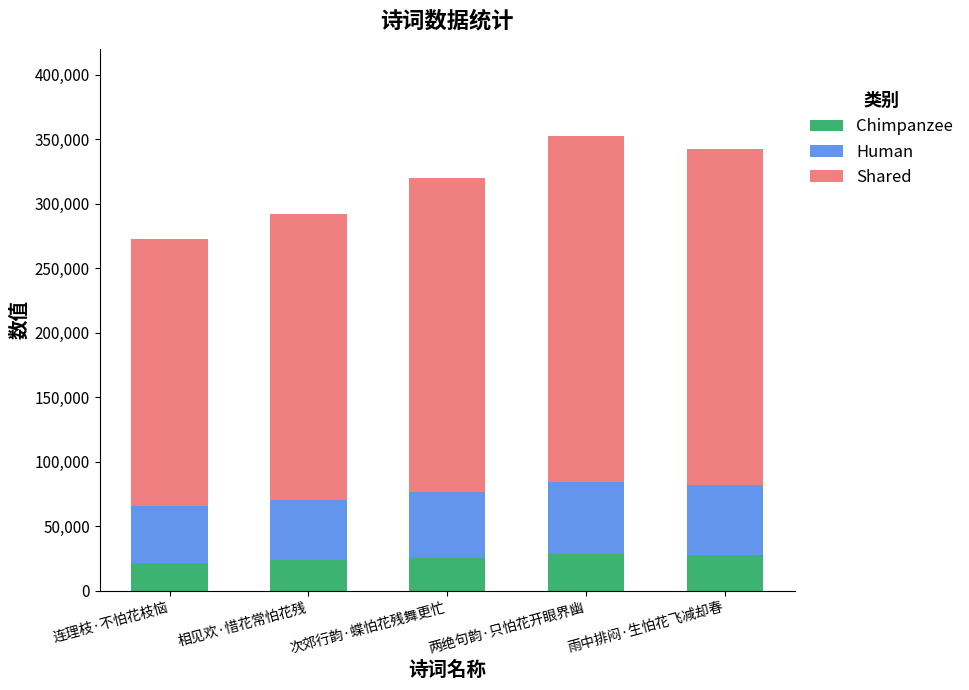

The value of Chimpanzee at 雨中排闷·生怕花飞减却春 is 27377.3. True or false?

True